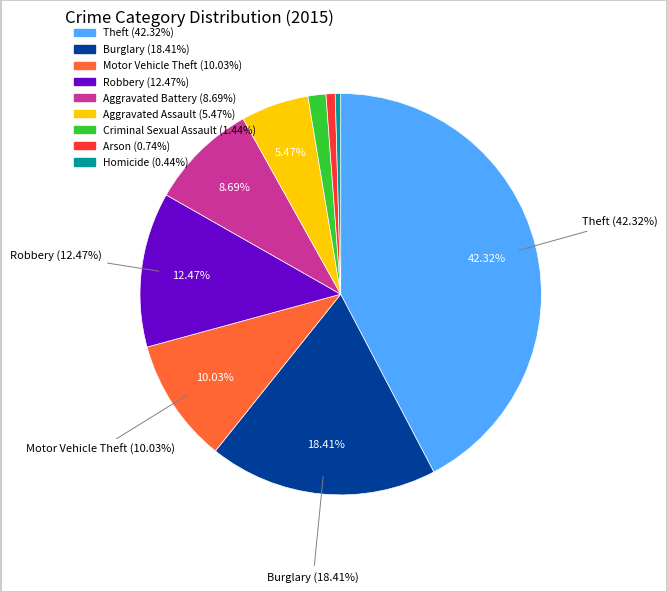

Which slice is the largest?

Theft